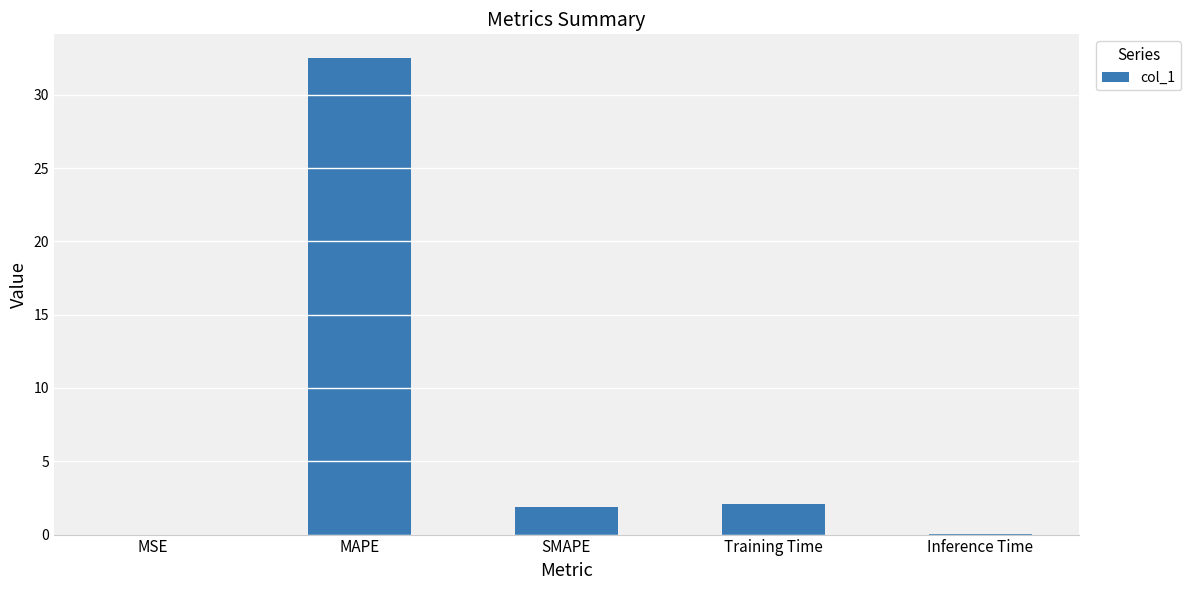

Is it true that the value at MSE is 0.0?

True